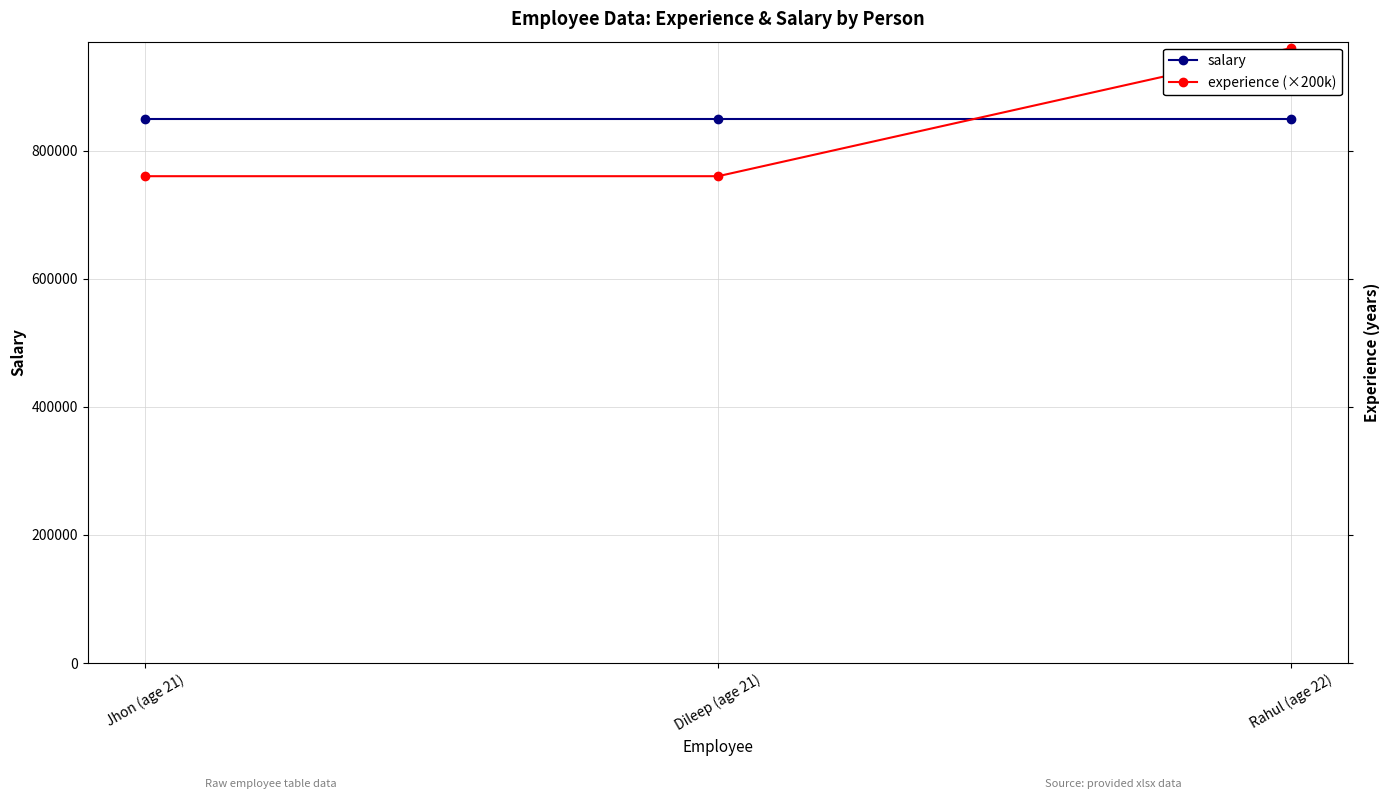

Reading left to right, transcribe all the data shown in this chart.

salary: 850000	850000	850000
experience (×200k): 760000	760000	960000